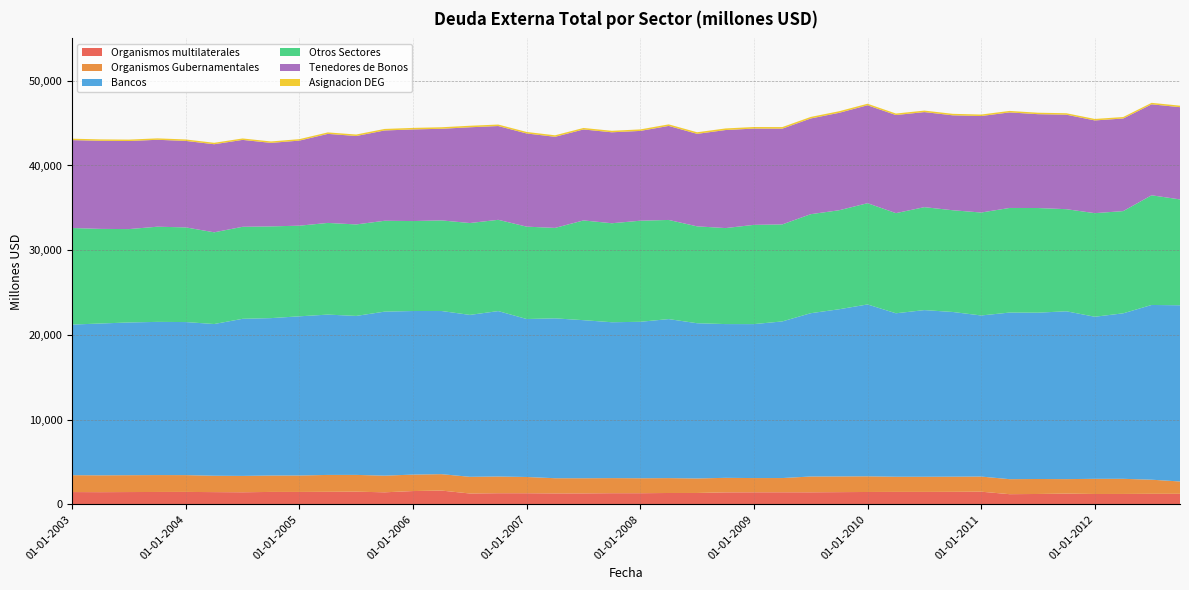

Reading left to right, extract all data points from this chart.

Organismos multilaterales: 01-01-2003=1450	01-04-2003=1438	01-07-2003=1451	01-10-2003=1461	01-01-2004=1467	01-04-2004=1444	01-07-2004=1426	01-10-2004=1466	01-01-2005=1464	01-04-2005=1478	01-07-2005=1496	01-10-2005=1421	01-01-2006=1569	01-04-2006=1626	01-07-2006=1281	01-10-2006=1313	01-01-2007=1311	01-04-2007=1292	01-07-2007=1294	01-10-2007=1315	01-01-2008=1314	01-04-2008=1340	01-07-2008=1343	01-10-2008=1415	01-01-2009=1423	01-04-2009=1425	01-07-2009=1422	01-10-2009=1441	01-01-2010=1459	01-04-2010=1468	01-07-2010=1467	01-10-2010=1475	01-01-2011=1494	01-04-2011=1200	01-07-2011=1224	01-10-2011=1265	01-01-2012=1223	01-04-2012=1227	01-07-2012=1243	01-10-2012=1241
Organismos Gubernamentales: 01-01-2003=1993	01-04-2003=1989	01-07-2003=1991	01-10-2003=1995	01-01-2004=1984	01-04-2004=1933	01-07-2004=1932	01-10-2004=1936	01-01-2005=1943	01-04-2005=1995	01-07-2005=1980	01-10-2005=1967	01-01-2006=1942	01-04-2006=1938	01-07-2006=1970	01-10-2006=1973	01-01-2007=1919	01-04-2007=1792	01-07-2007=1787	01-10-2007=1782	01-01-2008=1767	01-04-2008=1757	01-07-2008=1714	01-10-2008=1714	01-01-2009=1680	01-04-2009=1680	01-07-2009=1865	01-10-2009=1854	01-01-2010=1849	01-04-2010=1791	01-07-2010=1789	01-10-2010=1791	01-01-2011=1786	01-04-2011=1773	01-07-2011=1769	01-10-2011=1713	01-01-2012=1789	01-04-2012=1787	01-07-2012=1667	01-10-2012=1458
Bancos: 01-01-2003=17778	01-04-2003=17920	01-07-2003=18028	01-10-2003=18082	01-01-2004=18067	01-04-2004=17908	01-07-2004=18543	01-10-2004=18580	01-01-2005=18788	01-04-2005=18925	01-07-2005=18766	01-10-2005=19360	01-01-2006=19310	01-04-2006=19261	01-07-2006=19112	01-10-2006=19527	01-01-2007=18647	01-04-2007=18871	01-07-2007=18659	01-10-2007=18398	01-01-2008=18467	01-04-2008=18771	01-07-2008=18322	01-10-2008=18151	01-01-2009=18173	01-04-2009=18488	01-07-2009=19276	01-10-2009=19734	01-01-2010=20289	01-04-2010=19295	01-07-2010=19673	01-10-2010=19442	01-01-2011=19015	01-04-2011=19665	01-07-2011=19633	01-10-2011=19811	01-01-2012=19133	01-04-2012=19535	01-07-2012=20625	01-10-2012=20801
Otros Sectores: 01-01-2003=11399	01-04-2003=11169	01-07-2003=11022	01-10-2003=11235	01-01-2004=11174	01-04-2004=10826	01-07-2004=10862	01-10-2004=10829	01-01-2005=10699	01-04-2005=10822	01-07-2005=10799	01-10-2005=10726	01-01-2006=10619	01-04-2006=10694	01-07-2006=10844	01-10-2006=10774	01-01-2007=10903	01-04-2007=10677	01-07-2007=11774	01-10-2007=11686	01-01-2008=11933	01-04-2008=11703	01-07-2008=11437	01-10-2008=11332	01-01-2009=11714	01-04-2009=11452	01-07-2009=11689	01-10-2009=11687	01-01-2010=11952	01-04-2010=11822	01-07-2010=12153	01-10-2010=12008	01-01-2011=12153	01-04-2011=12348	01-07-2011=12353	01-10-2011=12052	01-01-2012=12228	01-04-2012=12066	01-07-2012=12948	01-10-2012=12494
Tenedores de Bonos: 01-01-2003=10373	01-04-2003=10398	01-07-2003=10396	01-10-2003=10259	01-01-2004=10208	01-04-2004=10396	01-07-2004=10257	01-10-2004=9857	01-01-2005=10042	01-04-2005=10510	01-07-2005=10438	01-10-2005=10659	01-01-2006=10816	01-04-2006=10812	01-07-2006=11302	01-10-2006=11068	01-01-2007=10997	01-04-2007=10753	01-07-2007=10737	01-10-2007=10736	01-01-2008=10599	01-04-2008=11099	01-07-2008=10918	01-10-2008=11571	01-01-2009=11366	01-04-2009=11301	01-07-2009=11296	01-10-2009=11501	01-01-2010=11559	01-04-2010=11577	01-07-2010=11221	01-10-2010=11204	01-01-2011=11388	01-04-2011=11279	01-07-2011=11075	01-10-2011=11153	01-01-2012=10944	01-04-2012=10930	01-07-2012=10735	01-10-2012=10888
Asignacion DEG: 01-01-2003=168	01-04-2003=167	01-07-2003=168	01-10-2003=169	01-01-2004=173	01-04-2004=171	01-07-2004=170	01-10-2004=168	01-01-2005=174	01-04-2005=175	01-07-2005=176	01-10-2005=181	01-01-2006=181	01-04-2006=181	01-07-2006=181	01-10-2006=177	01-01-2007=179	01-04-2007=179	01-07-2007=178	01-10-2007=178	01-01-2008=179	01-04-2008=183	01-07-2008=187	01-10-2008=189	01-01-2009=185	01-04-2009=187	01-07-2009=184	01-10-2009=186	01-01-2010=180	01-04-2010=178	01-07-2010=177	01-10-2010=178	01-01-2011=177	01-04-2011=176	01-07-2011=174	01-10-2011=174	01-01-2012=176	01-04-2012=175	01-07-2012=176	01-10-2012=179